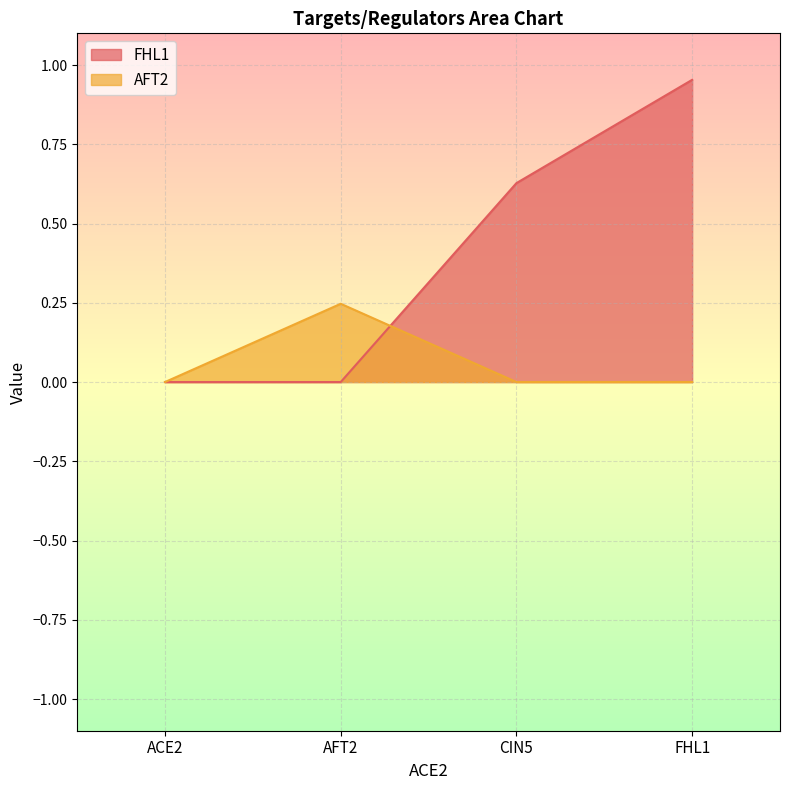

Reading left to right, transcribe all the data shown in this chart.

FHL1: 0.0	0.0	0.6	1.0
AFT2: 0.0	0.2	0.0	0.0